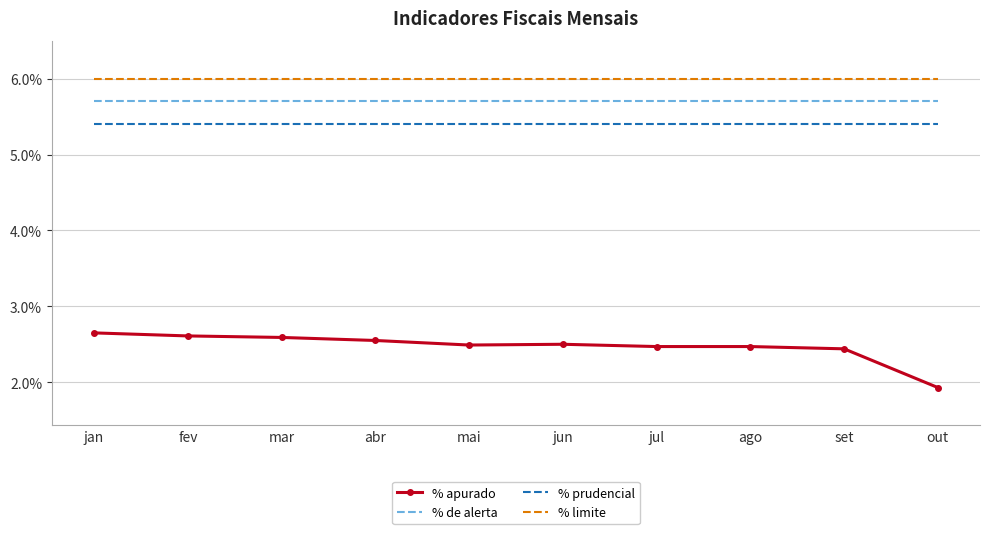

Reading right to left, list all the values displayed in this chart.

% apurado: out=0.0	set=0.0	ago=0.0	jul=0.0	jun=0.0	mai=0.0	abr=0.0	mar=0.0	fev=0.0	jan=0.0
% de alerta: out=0.1	set=0.1	ago=0.1	jul=0.1	jun=0.1	mai=0.1	abr=0.1	mar=0.1	fev=0.1	jan=0.1
% prudencial: out=0.1	set=0.1	ago=0.1	jul=0.1	jun=0.1	mai=0.1	abr=0.1	mar=0.1	fev=0.1	jan=0.1
% limite: out=0.1	set=0.1	ago=0.1	jul=0.1	jun=0.1	mai=0.1	abr=0.1	mar=0.1	fev=0.1	jan=0.1